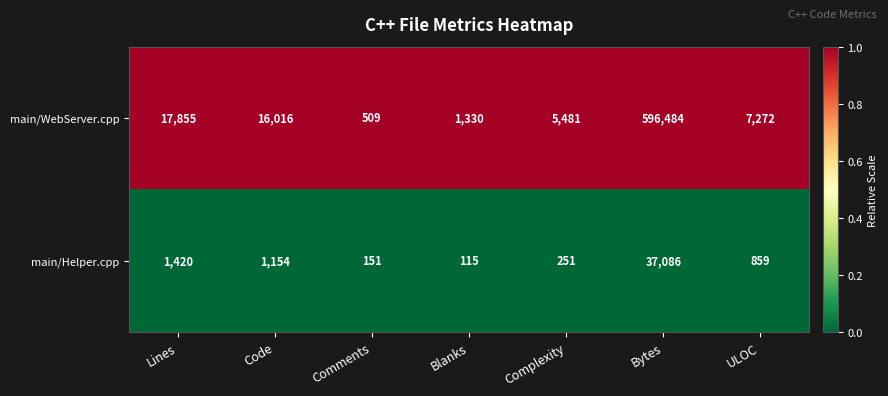

Which label corresponds to the largest value in the chart?

Bytes